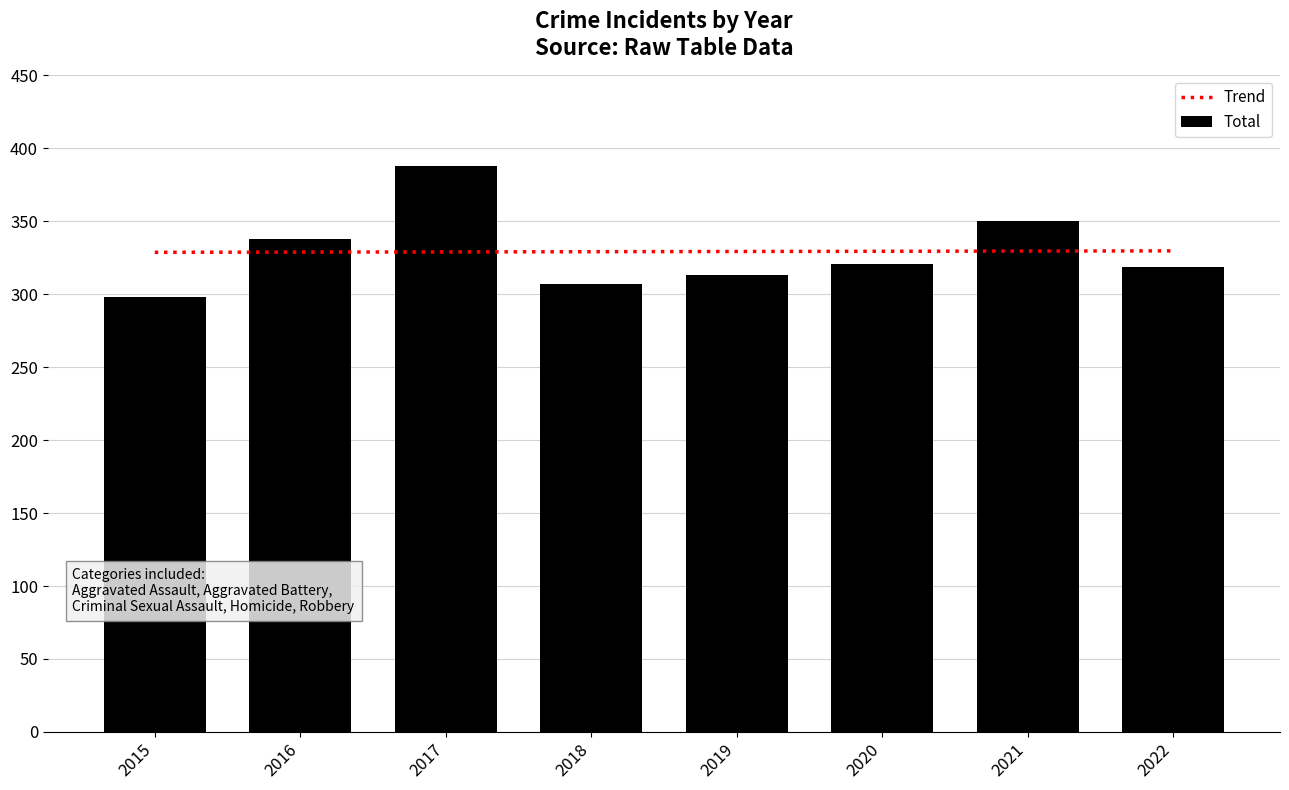

Reading right to left, transcribe all the data shown in this chart.

2022=319	2021=350	2020=321	2019=313	2018=307	2017=388	2016=338	2015=298